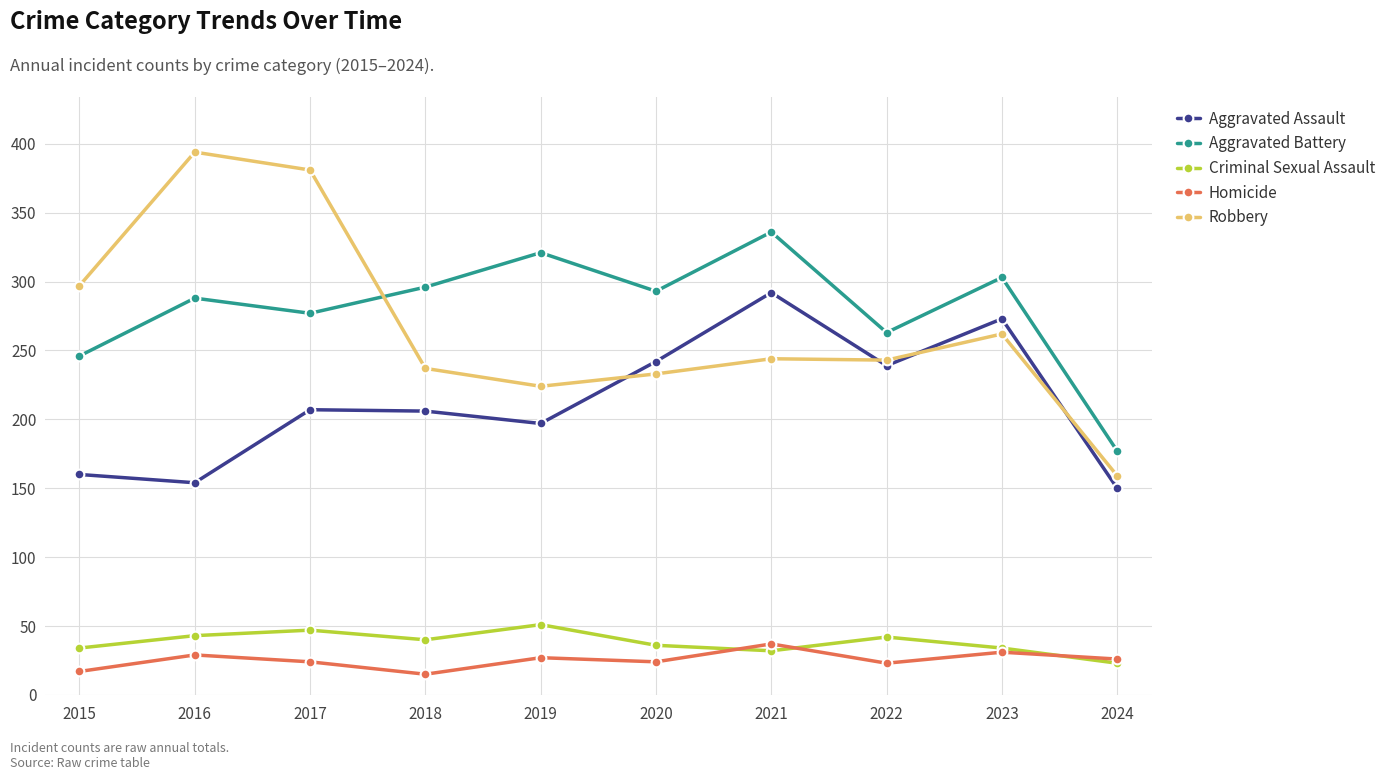

Does the chart have visible grid lines?

Yes